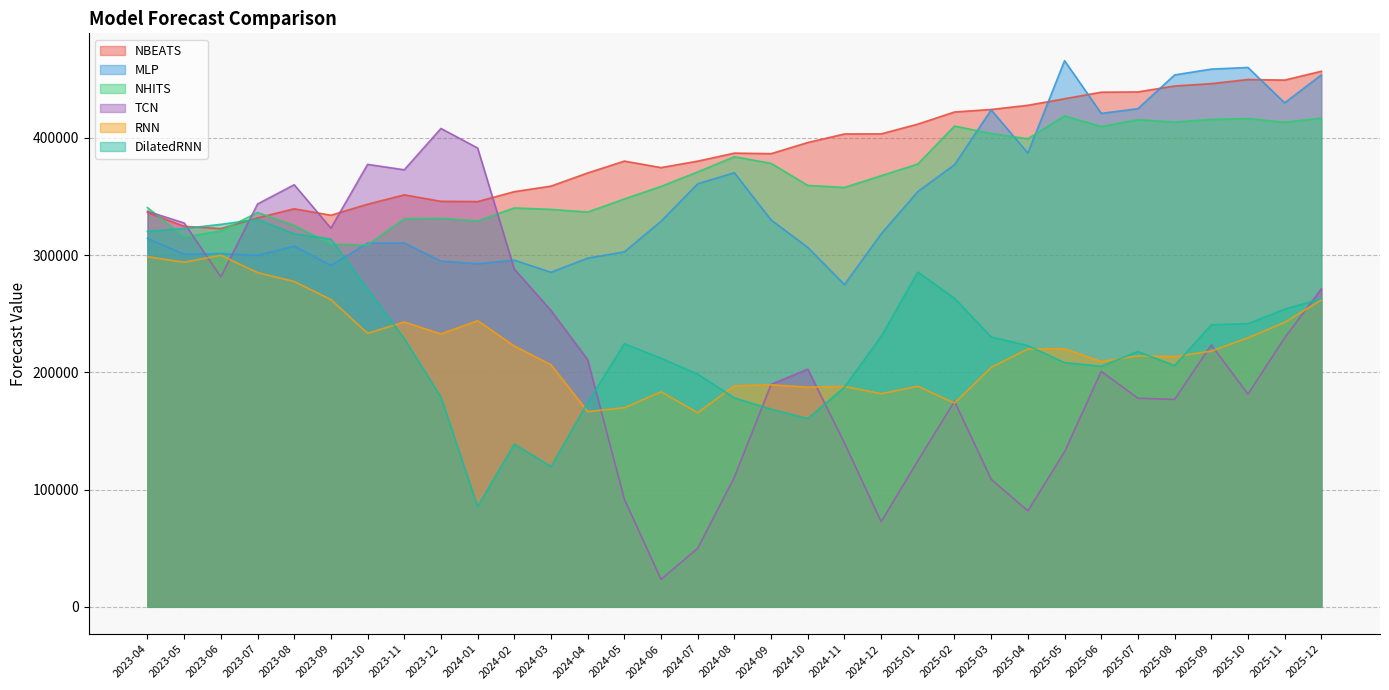

Which series has the widest spread of values?

TCN